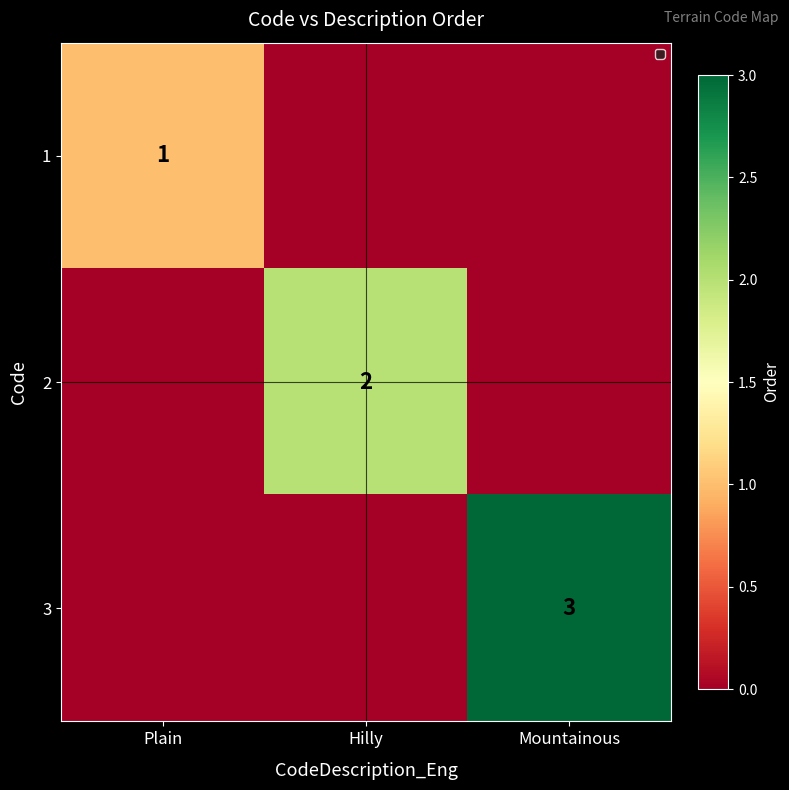

The value of 3 at Mountainous is 1. True or false?

False